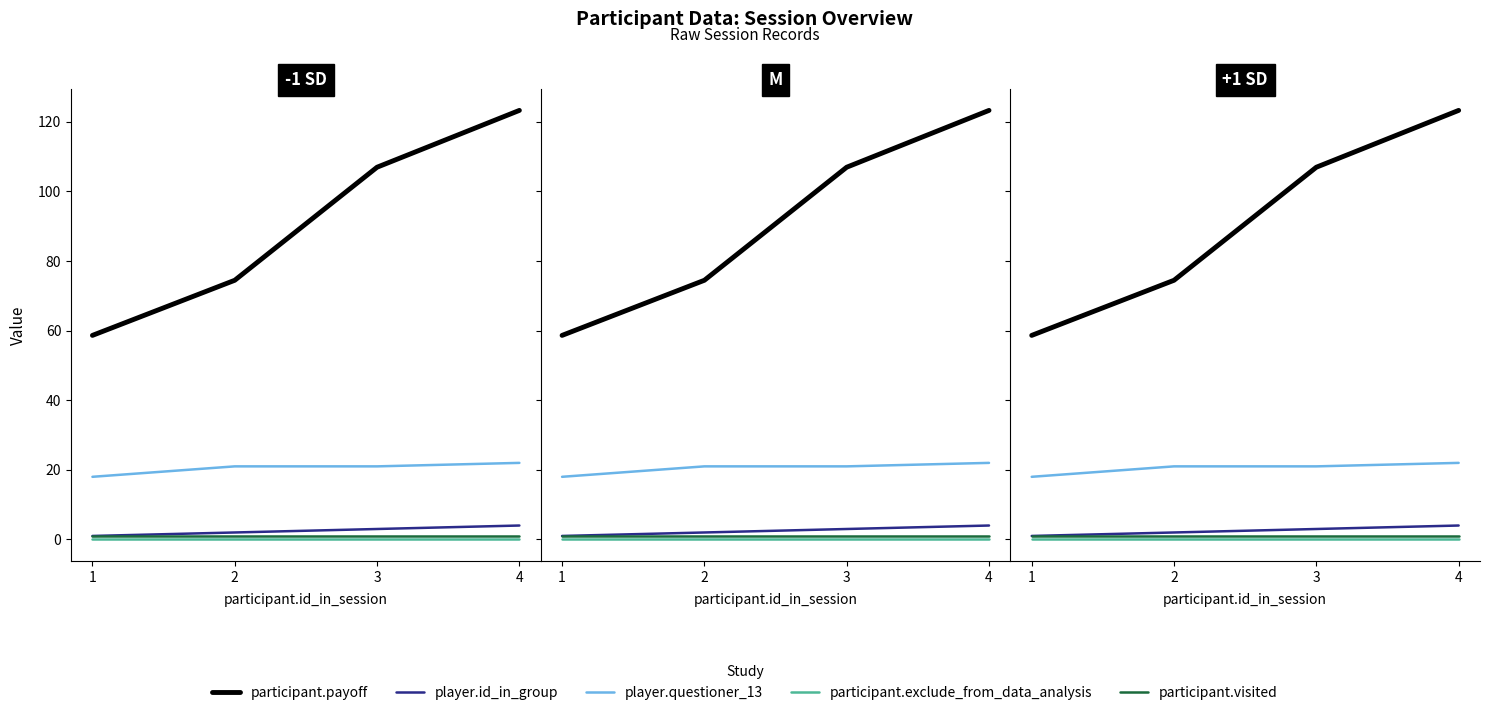

Reading left to right, transcribe all the data shown in this chart.

participant.payoff: 1=58.6	2=74.5	3=107.0	4=123.3
player.id_in_group: 1=1.0	2=2.0	3=3.0	4=4.0
player.questioner_13: 1=18.0	2=21.0	3=21.0	4=22.0
participant.exclude_from_data_analysis: 1=0.0	2=0.0	3=0.0	4=0.0
participant.visited: 1=1.0	2=1.0	3=1.0	4=1.0